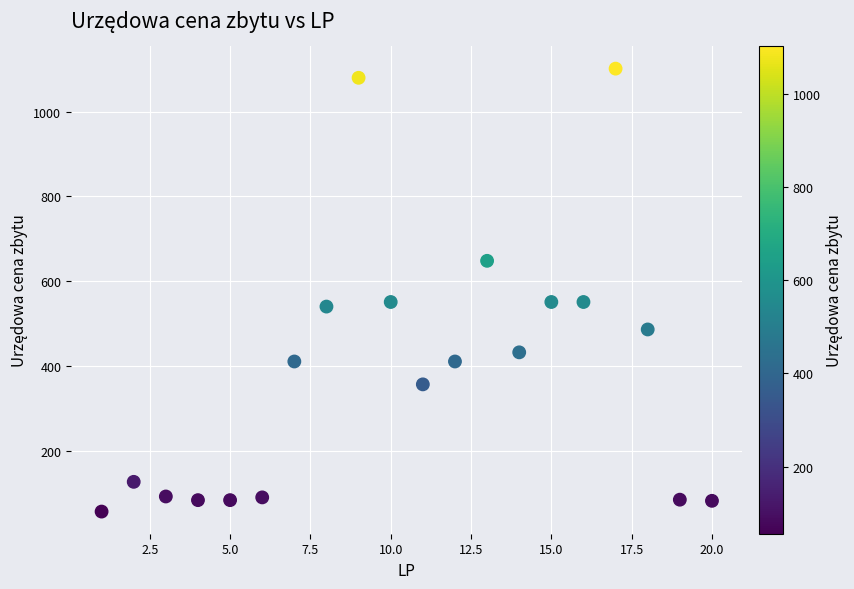

What is the range of X values (max minus min)?

19.0